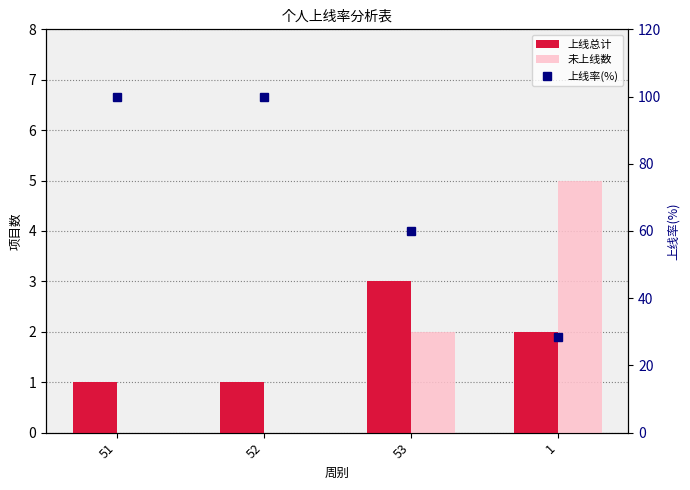

What is the difference between the highest and lowest values at 1?

26.6